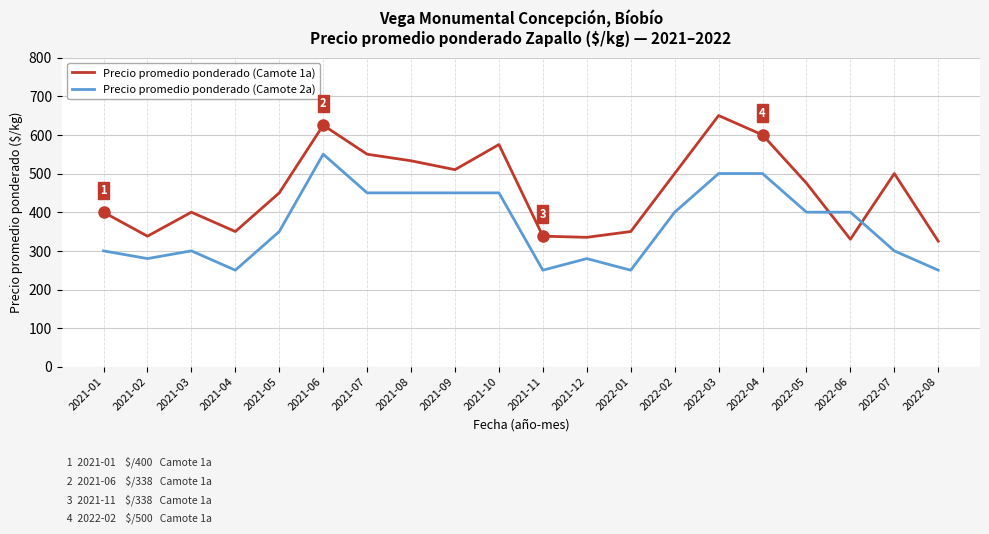

True or false: Precio promedio ponderado (Camote 1a) and Precio promedio ponderado (Camote 2a) cross at least once.

True